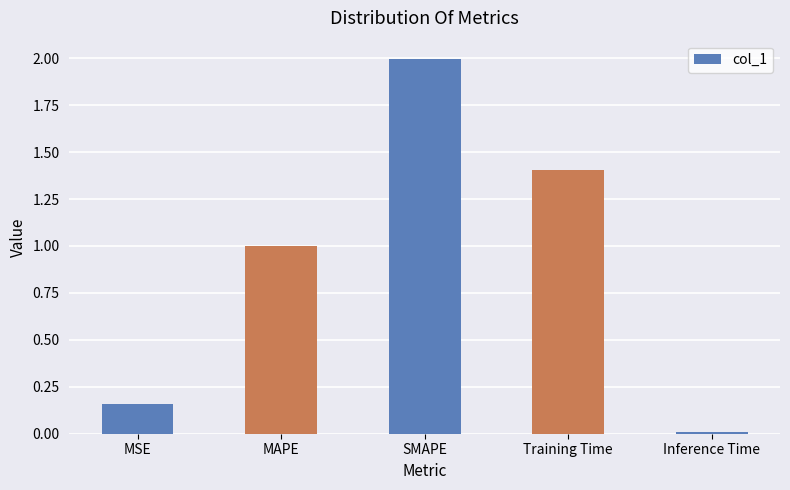

What is the difference between the values at Training Time and MAPE?

0.4